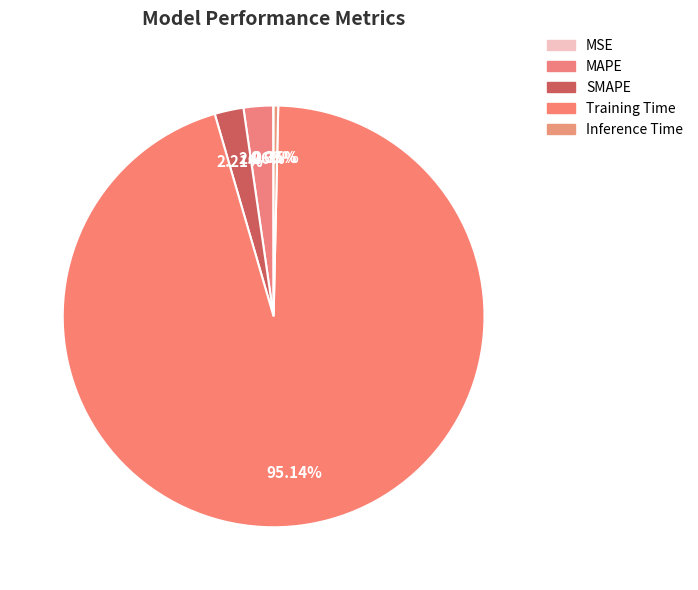

What is the total percentage of MAPE and Training Time?

97.4%